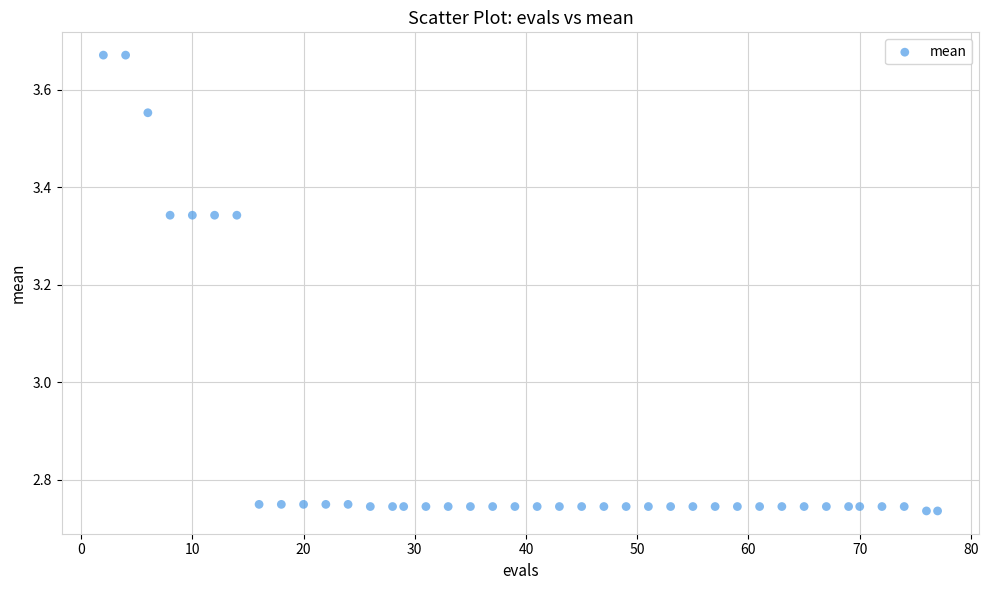

What is the range of X values (max minus min)?

75.0